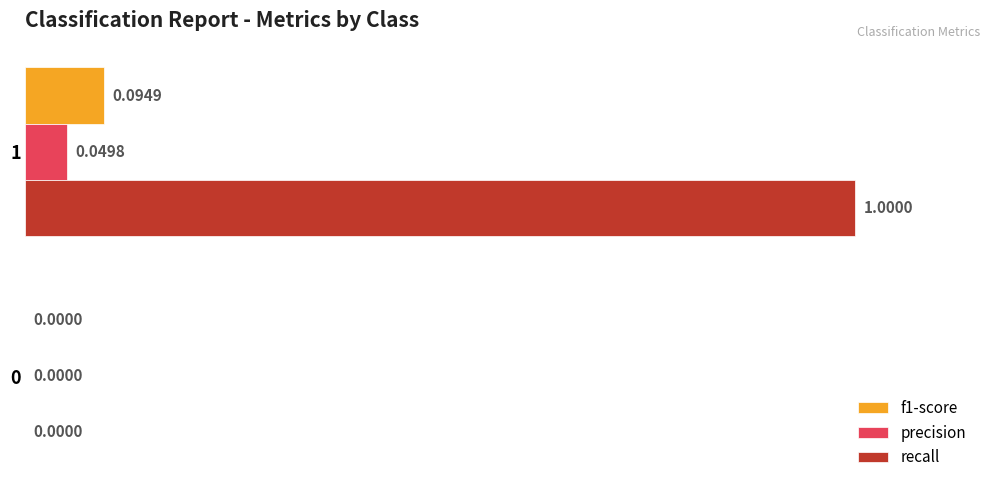

What is the sum of the recall values at 0 and 1?

1.0